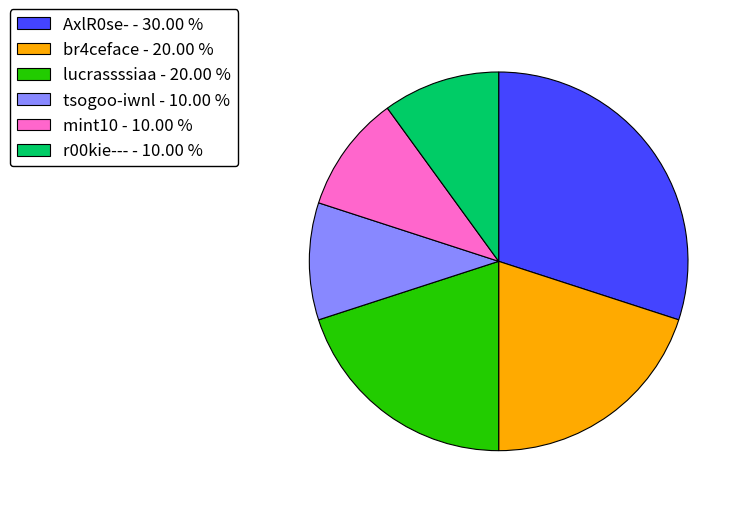

Is there a majority slice in this chart?

No